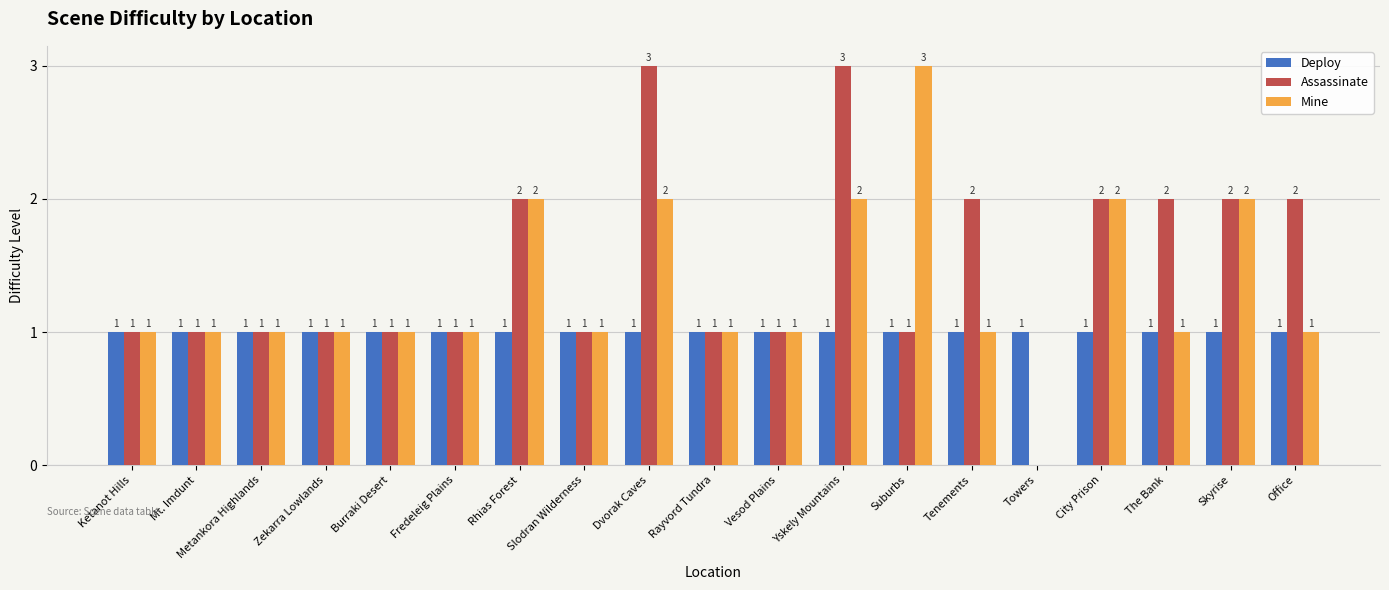

Does the chart contain stacked bars?

No